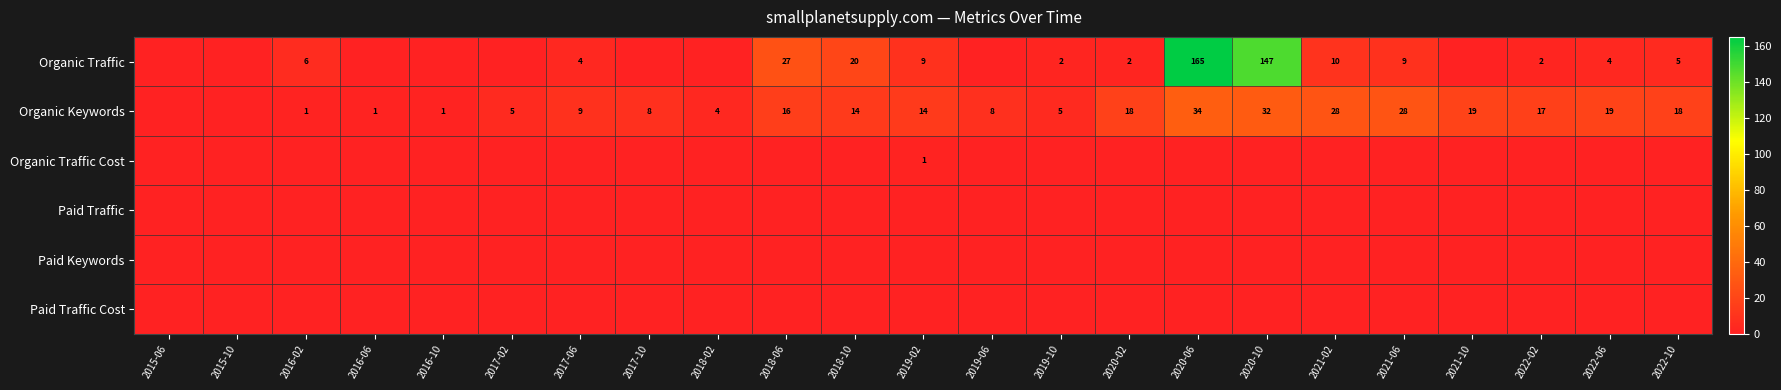

The value of Organic Keywords at 2022-06 is 12. True or false?

False